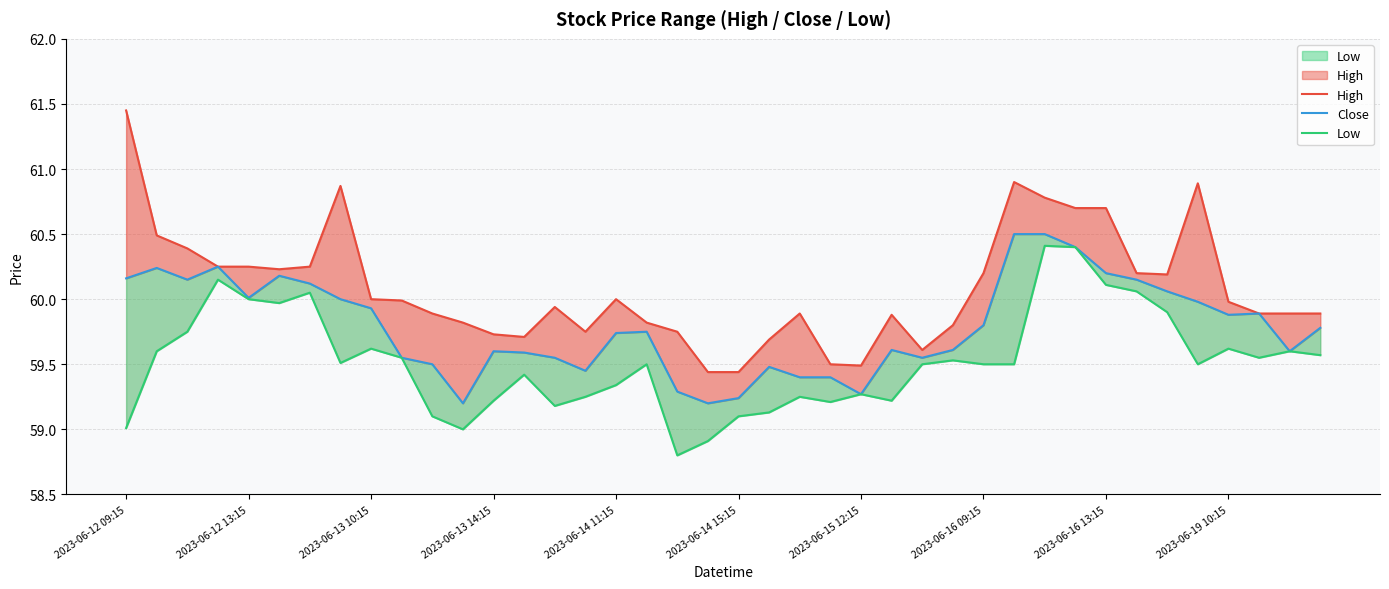

Which series has the largest total across all categories?

High